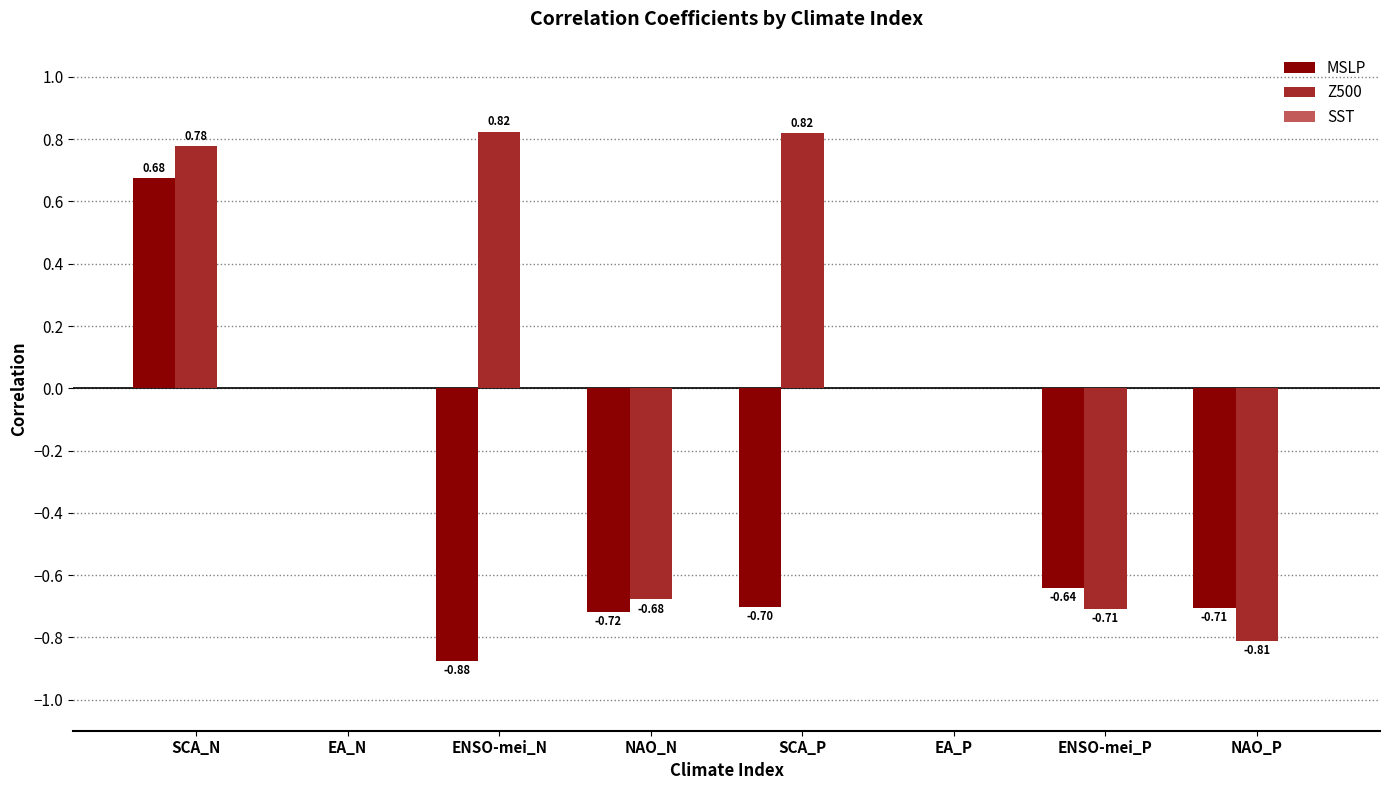

At which category is the sum across all series the highest?

SCA_N